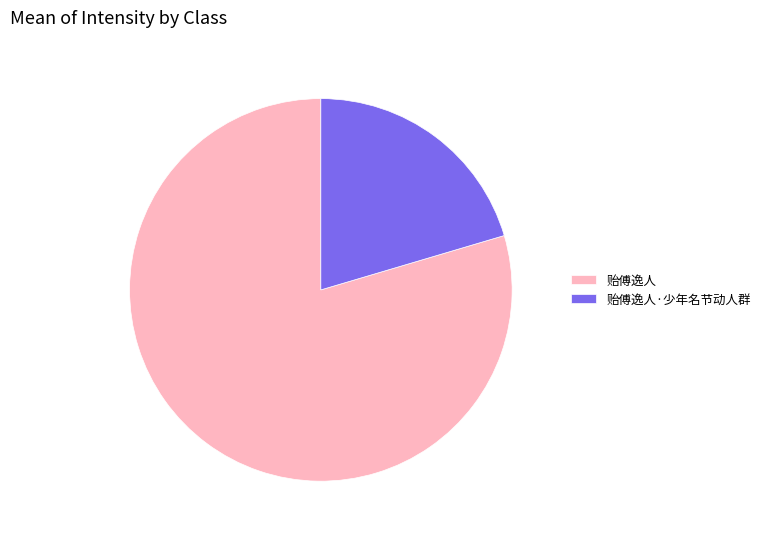

How many segments does this pie chart have?

2